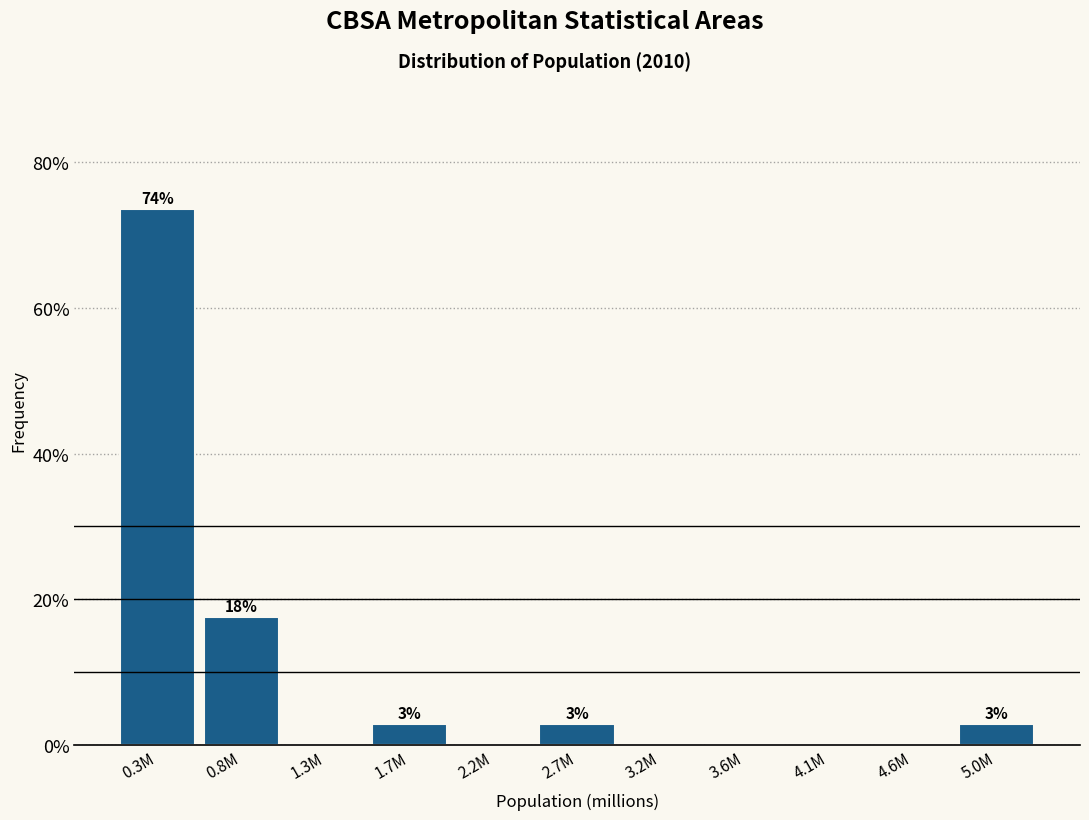

Reading left to right, what are all the values shown in this chart?

0.3M=73.5	0.8M=17.6	1.3M=0.0	1.7M=2.9	2.2M=0.0	2.7M=2.9	3.2M=0.0	3.6M=0.0	4.1M=0.0	4.6M=0.0	5.0M=2.9